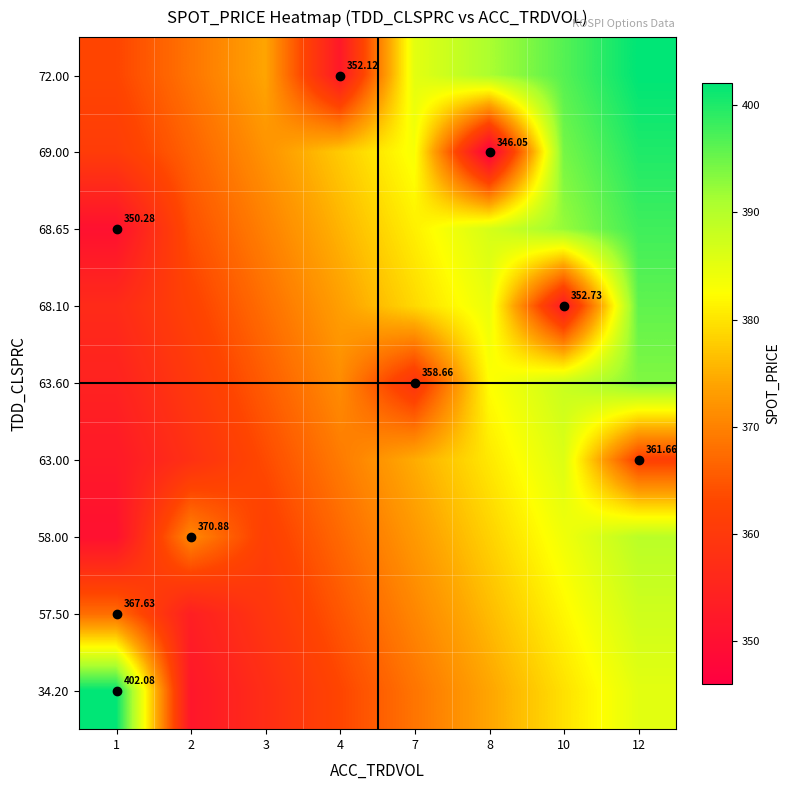

What is the difference between the highest and lowest values at 4?

25.4